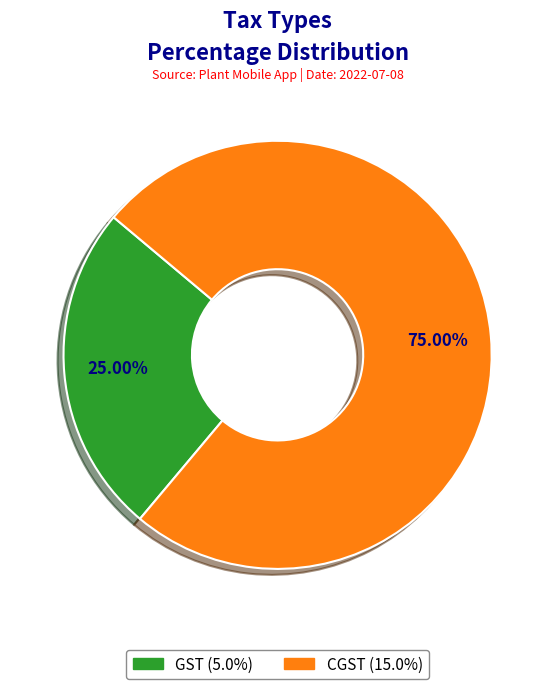

To the nearest percent, what portion does CGST represent?

75%